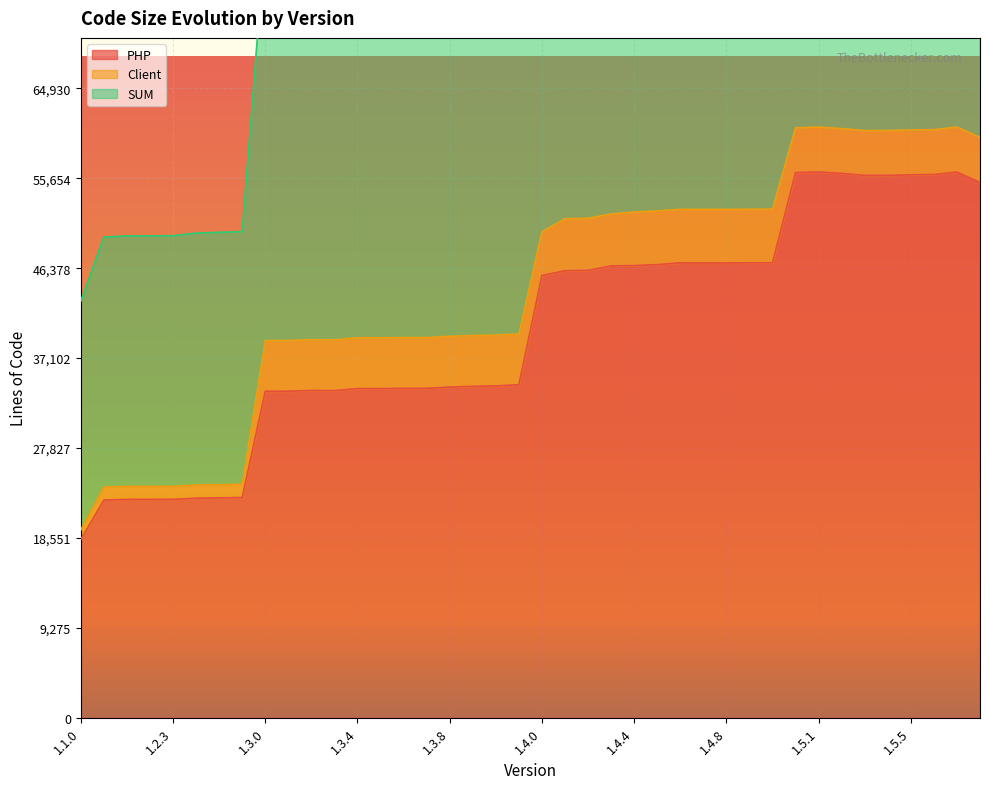

What position from the left is 1.2.2?

4